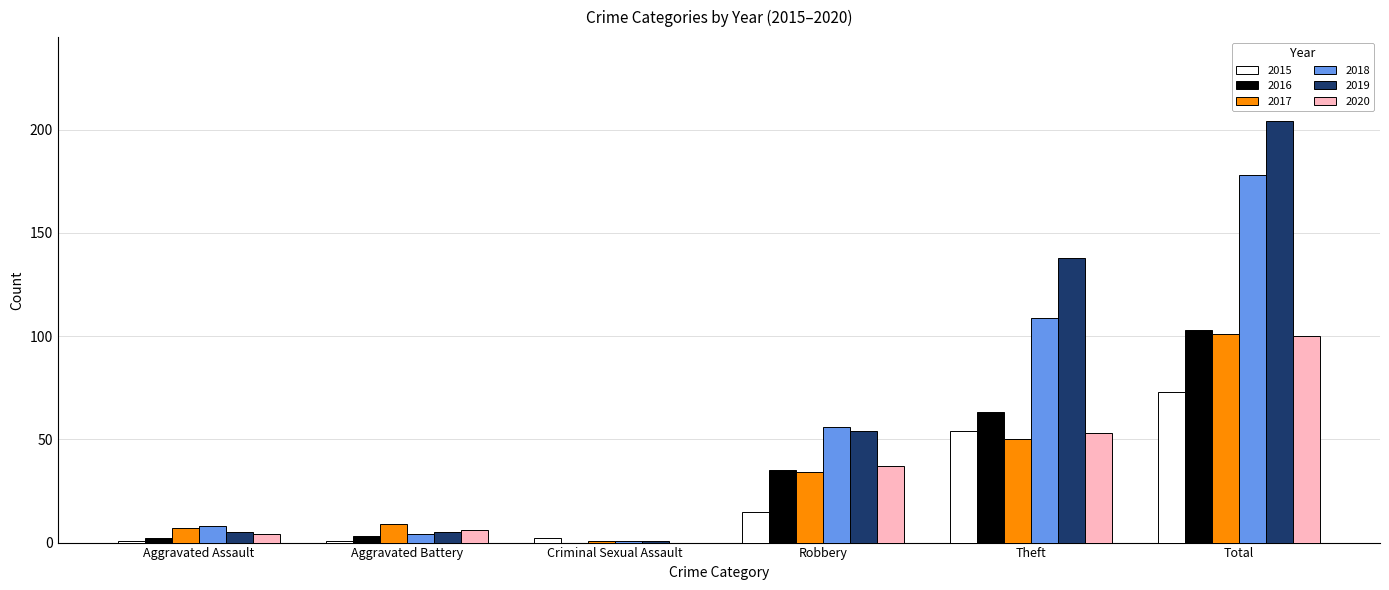

How many distinct data groups are displayed?

6